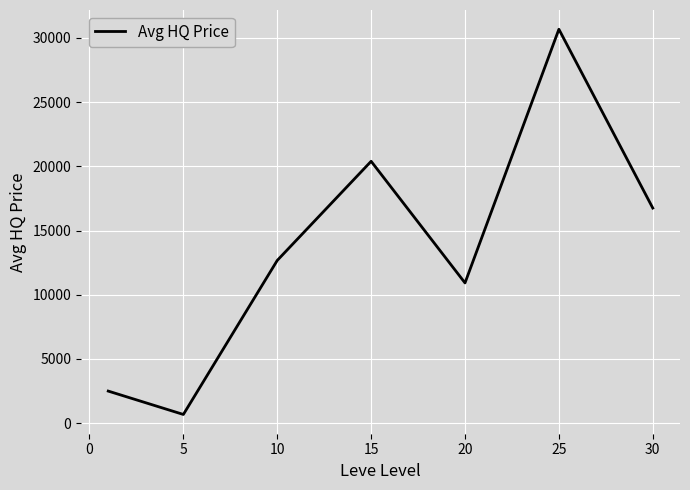

How many categories are shown in the chart?

7